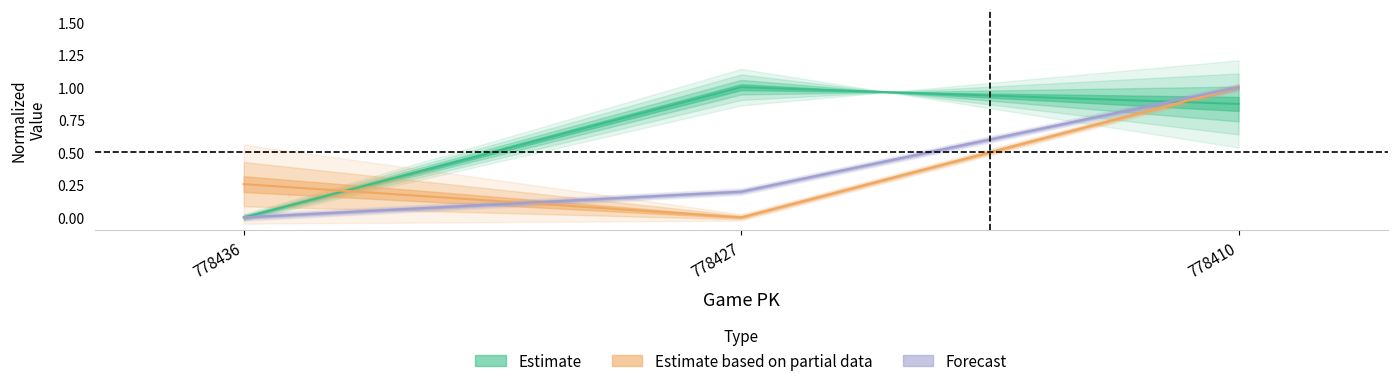

What is the total value across all series at 778436?

0.3